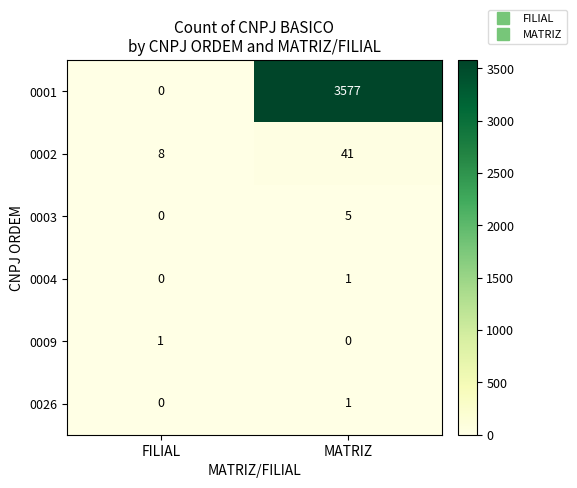

Reading right to left, what are all the values shown in this chart?

0001: 3577	0
0002: 41	8
0003: 5	0
0004: 1	0
0009: 0	1
0026: 1	0